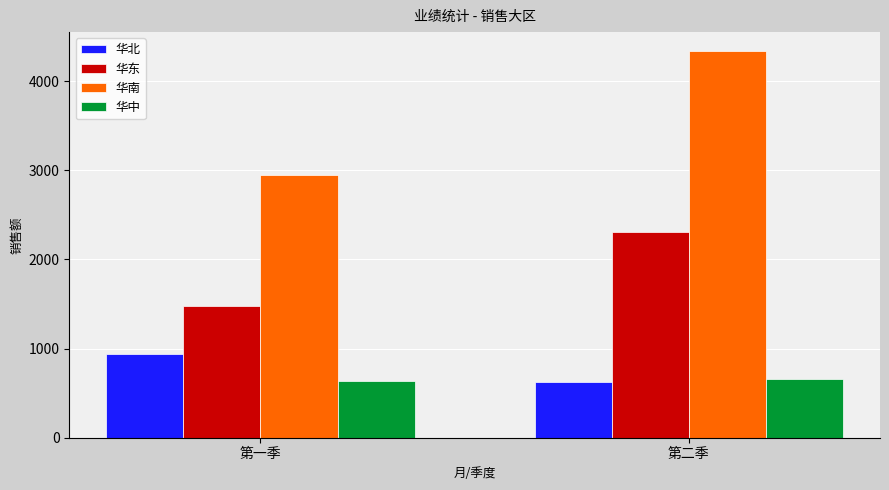

Is the value of 华南 at 第二季 greater than the value of 华中 at 第一季?

Yes